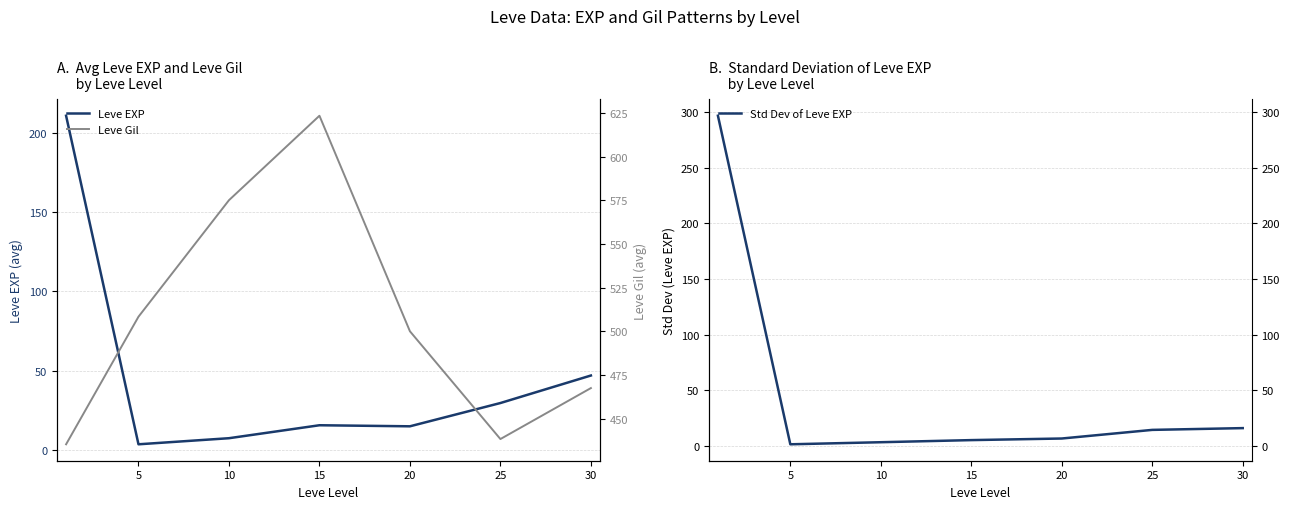

What is the maximum value for Leve EXP?

210.7